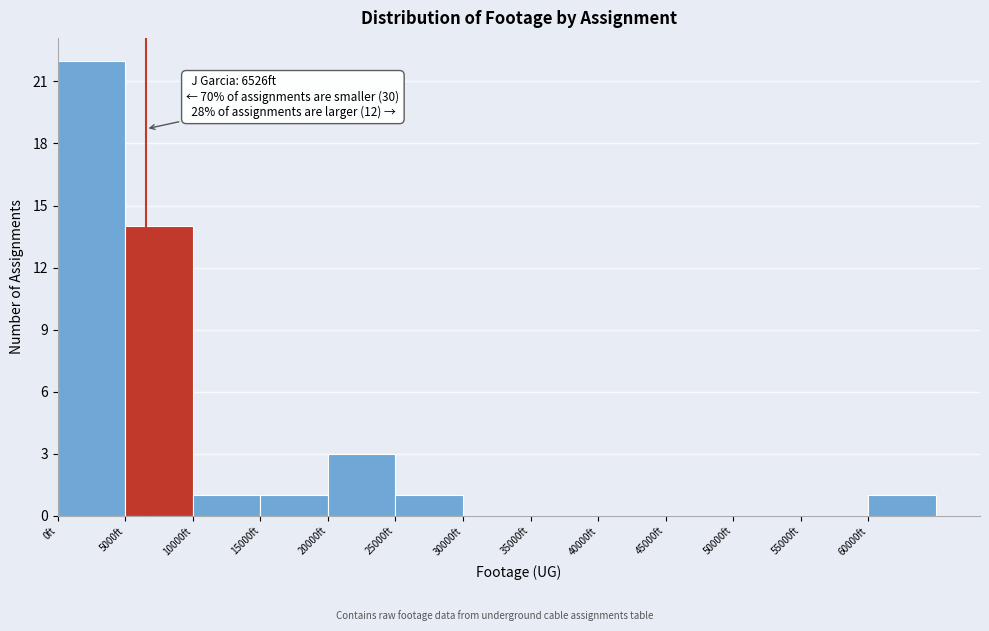

Which range on the x-axis has the tallest bar?

0 to 5000